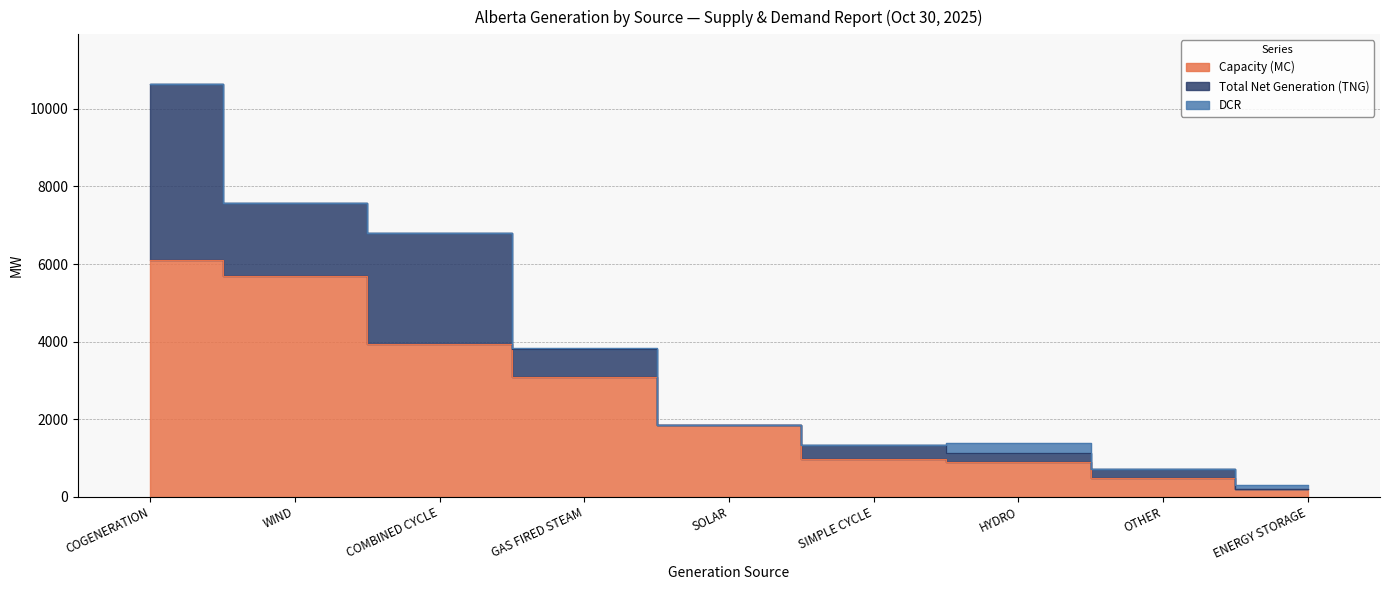

How many series are shown in this chart?

3